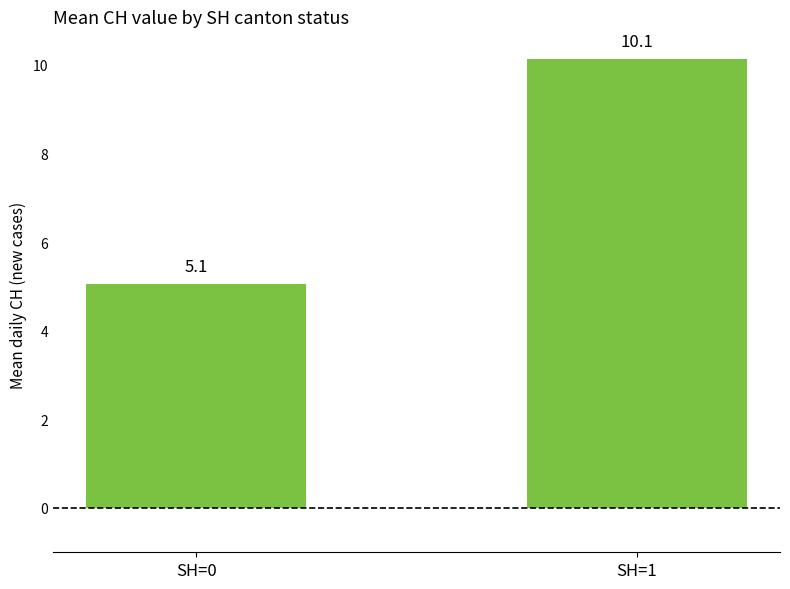

How many data points are less than 10?

1